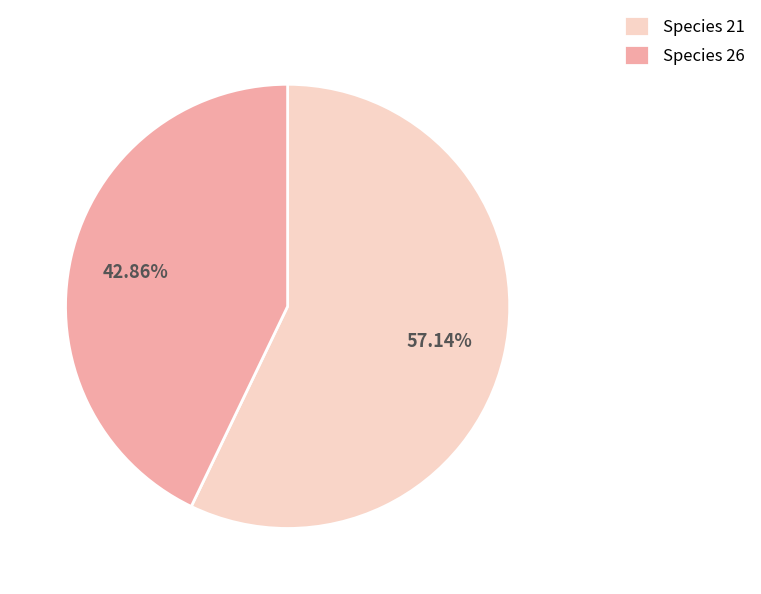

Is there any slice that represents more than half of the pie?

Yes